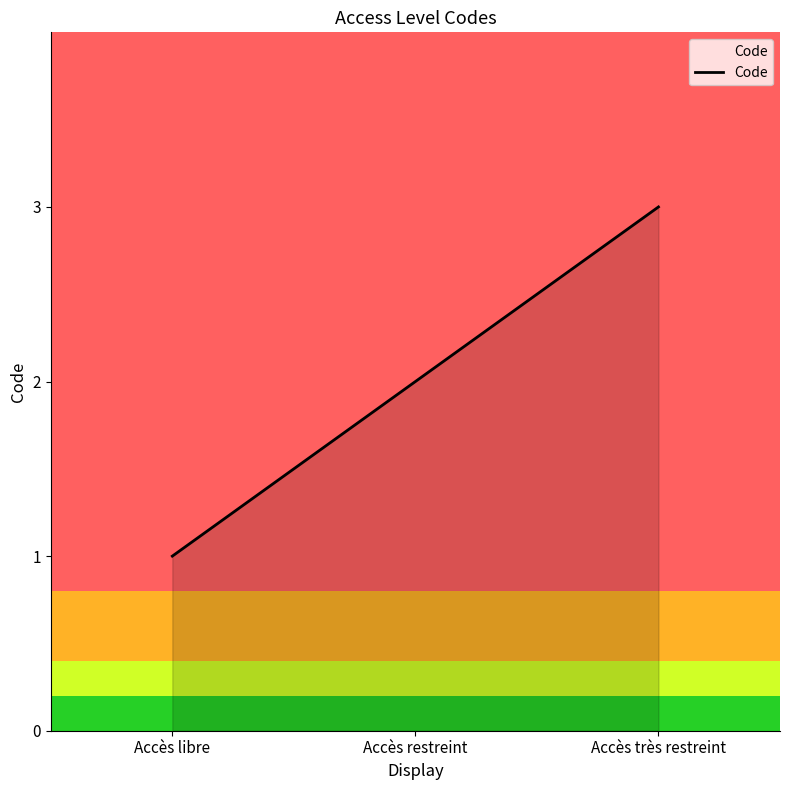

What is the difference between the values at Accès restreint and Accès libre?

1